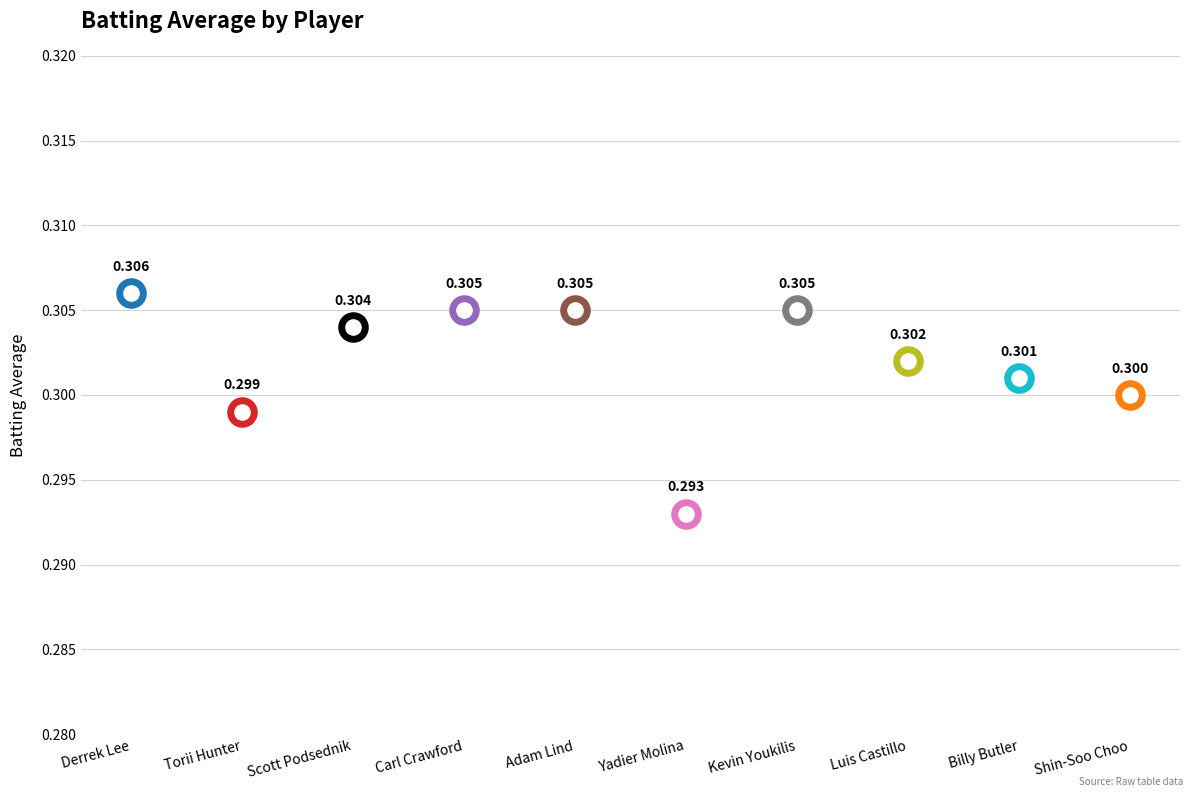

Between Derrek Lee and Luis Castillo, which is larger?

Derrek Lee